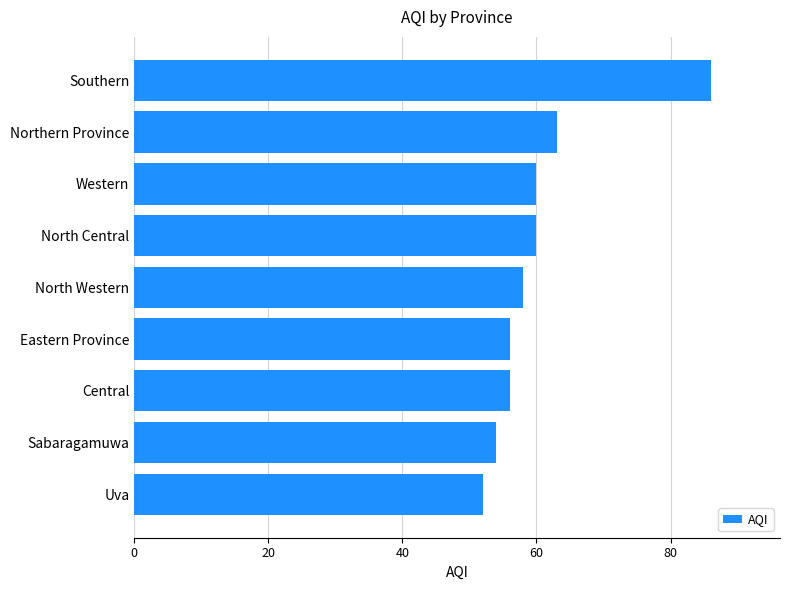

What is the smallest value displayed?

52